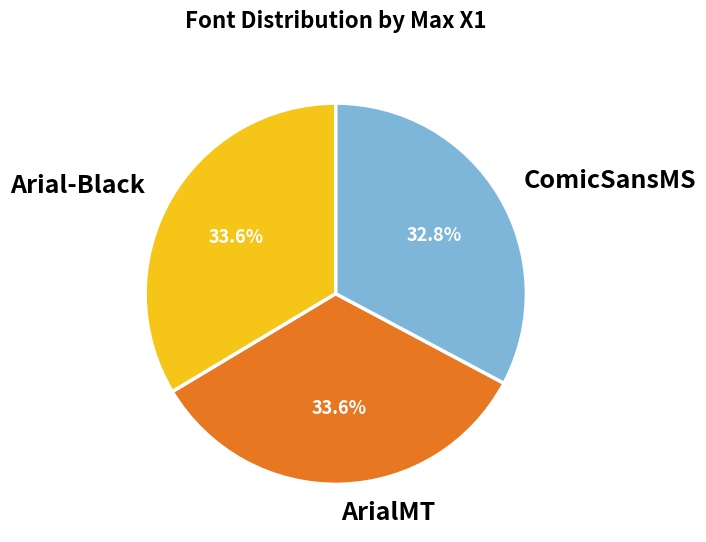

Is there any slice that represents more than half of the pie?

No